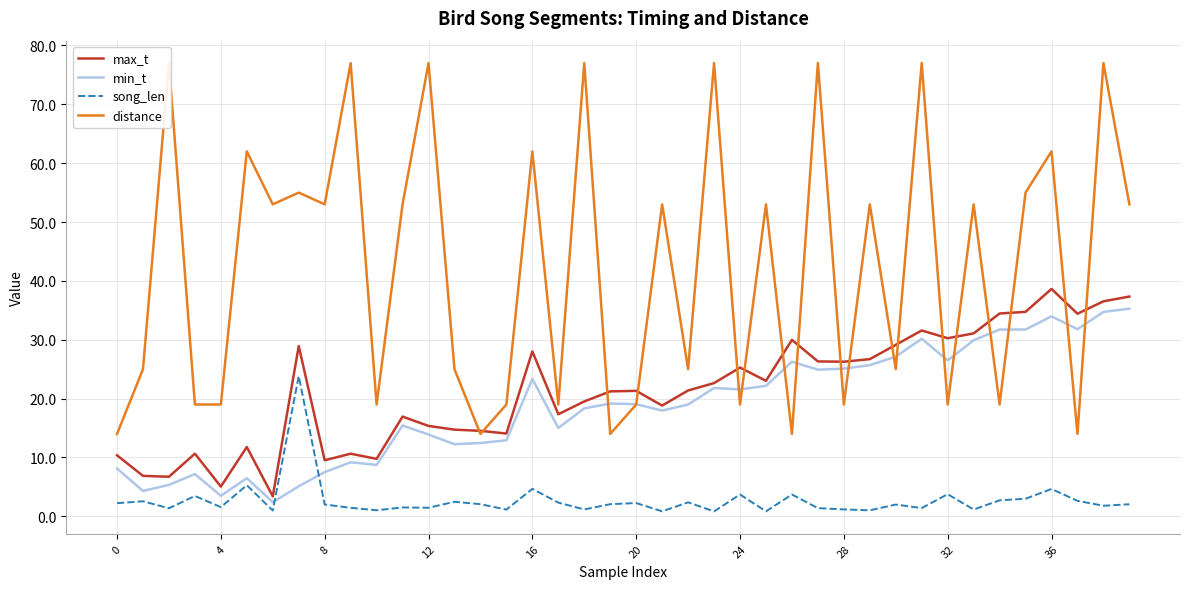

The value of distance at 30 is 34.3. True or false?

False